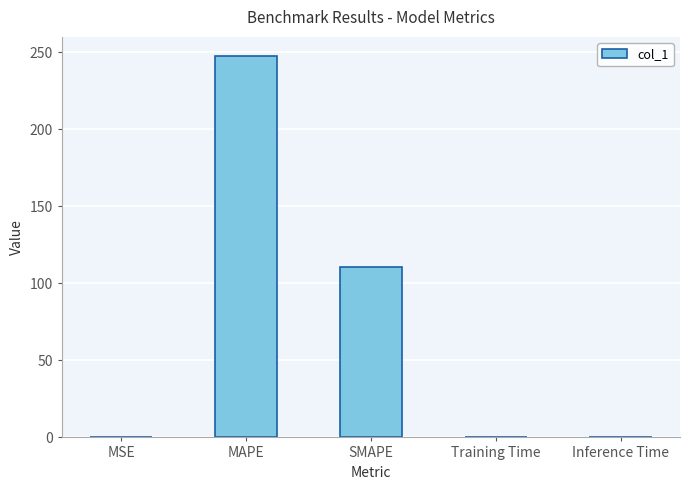

Where is the data nearest to the value 123?

SMAPE